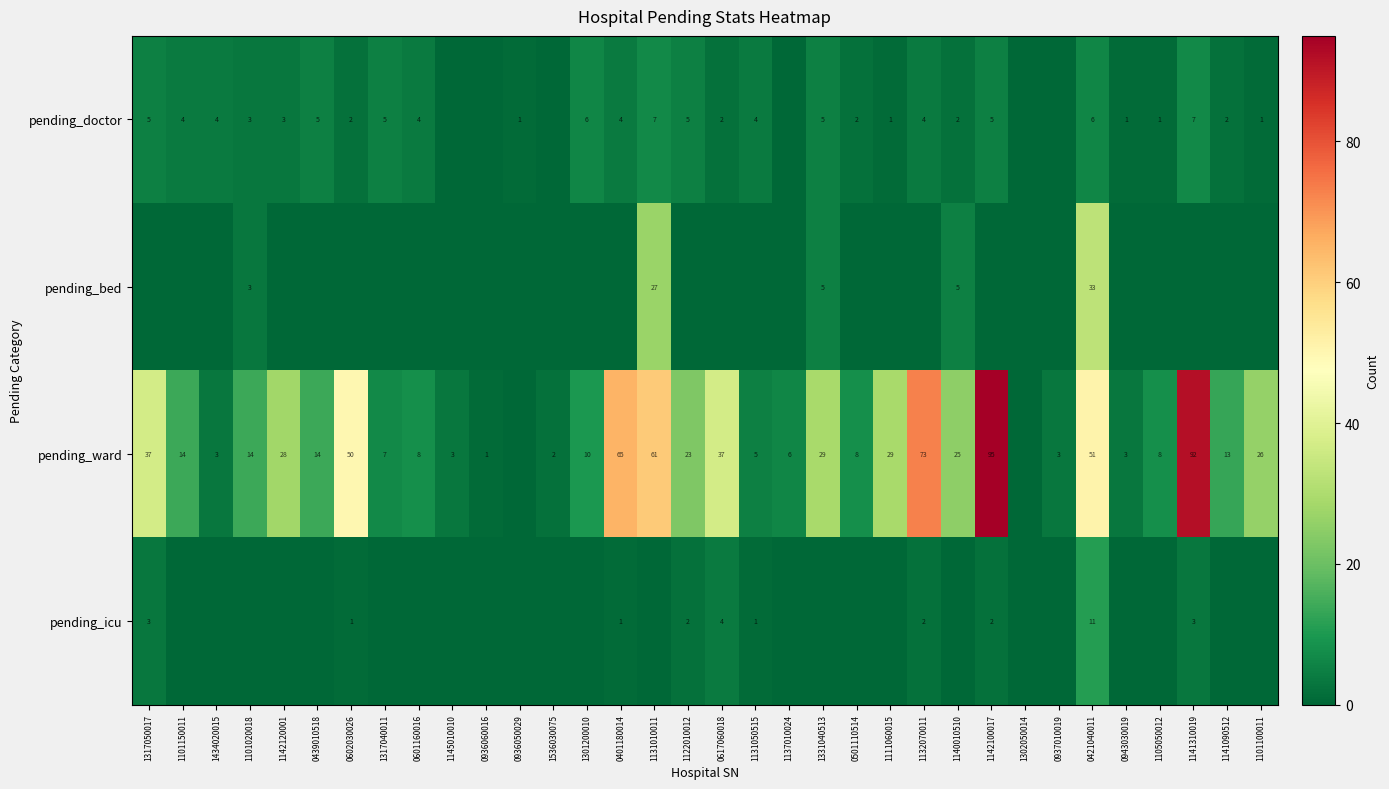

How many data points does each series have?

34